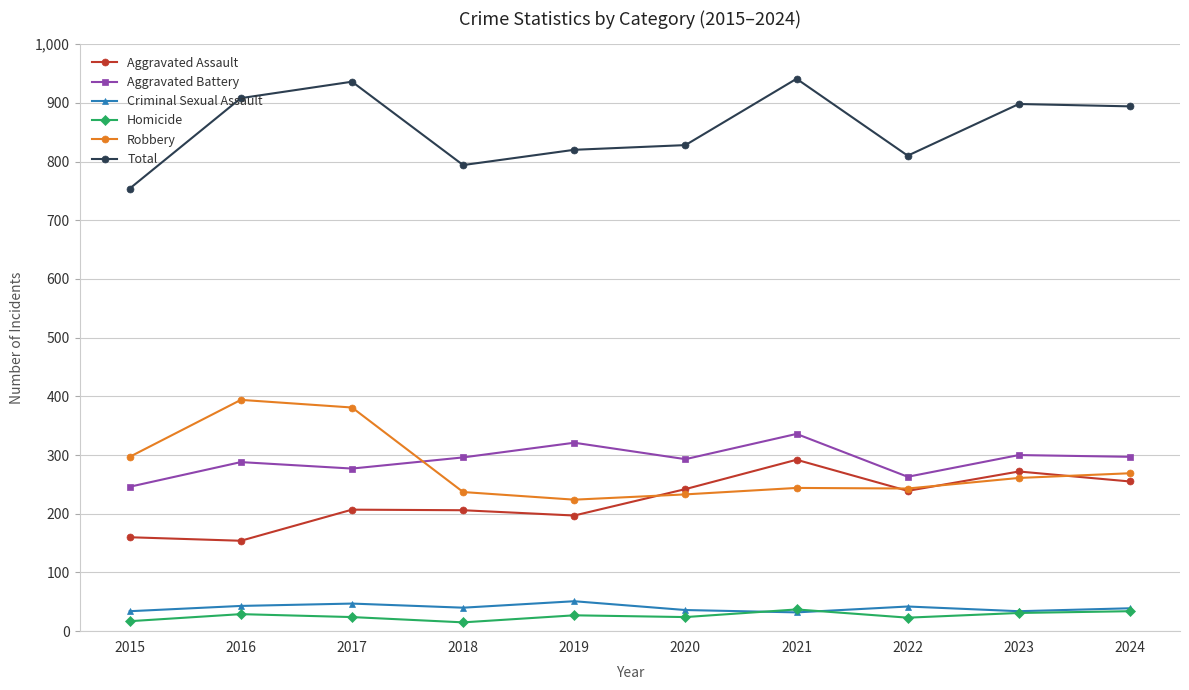

What is the sum of all Total values?

8583